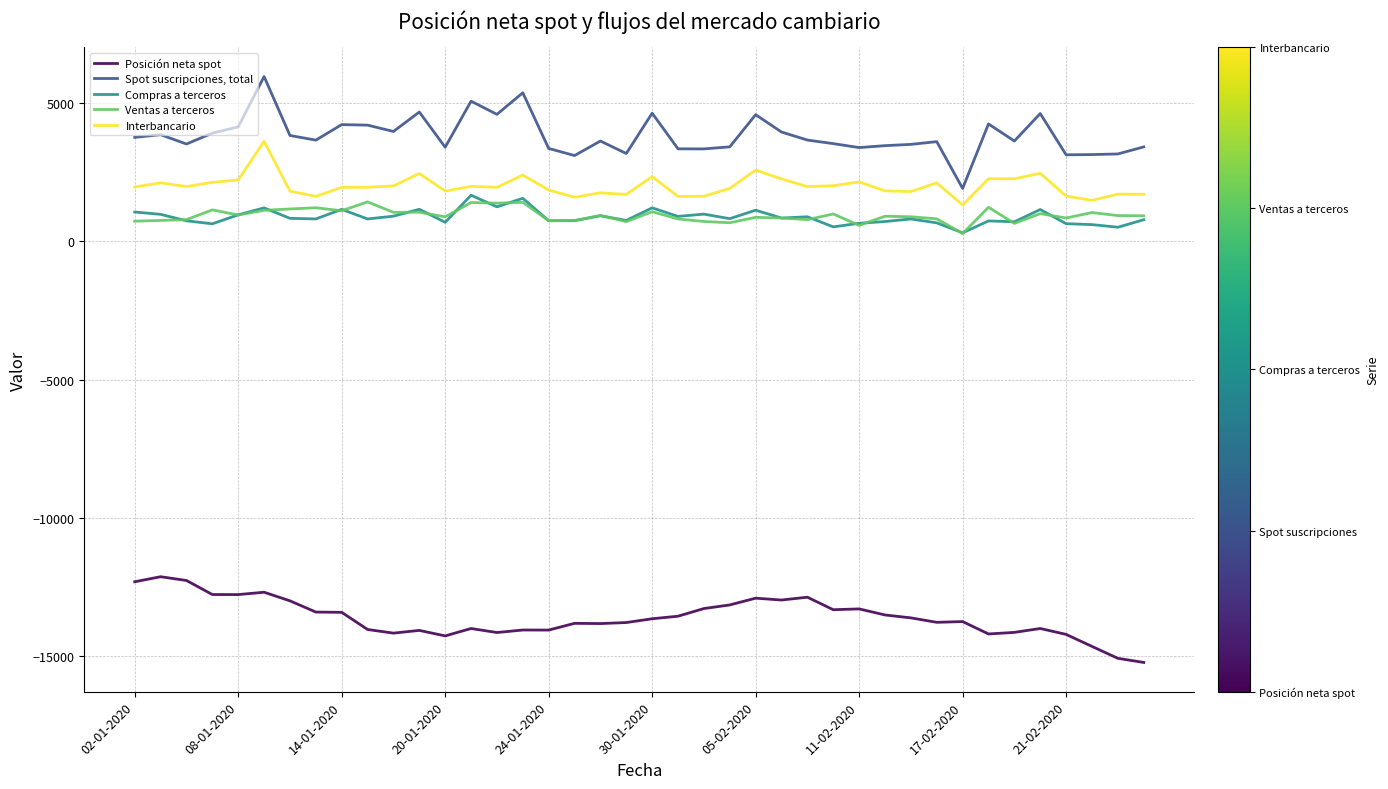

How many lines are shown in the chart?

5